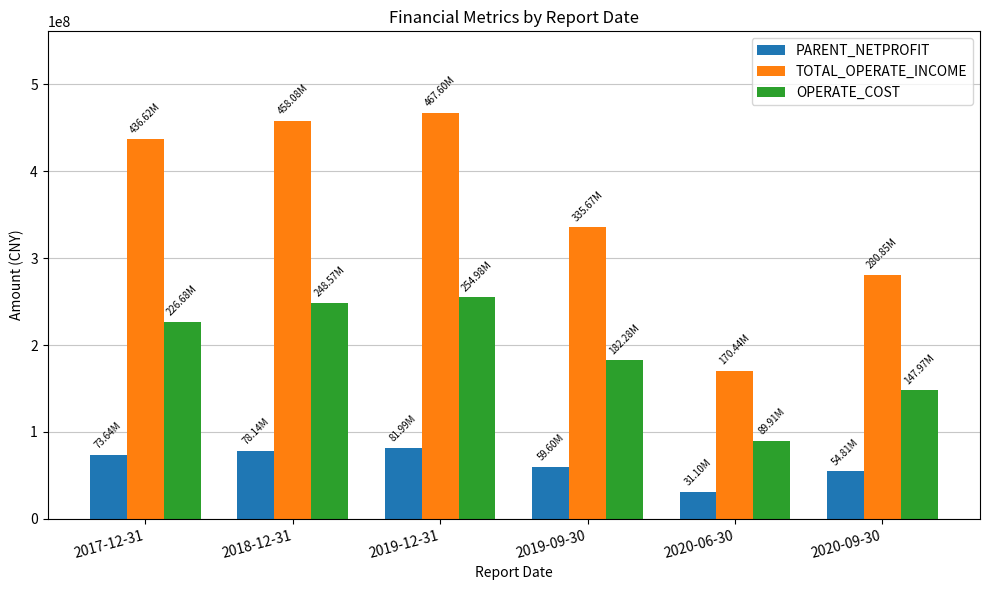

Reading left to right, extract all data points from this chart.

PARENT_NETPROFIT: 2017-12-31=73639348.1	2018-12-31=78136701.1	2019-12-31=81987208.2	2019-09-30=59602901.8	2020-06-30=31101215.3	2020-09-30=54809263.3
TOTAL_OPERATE_INCOME: 2017-12-31=436619664.9	2018-12-31=458079656.6	2019-12-31=467597639.4	2019-09-30=335668426.1	2020-06-30=170443622.5	2020-09-30=280852730.1
OPERATE_COST: 2017-12-31=226675949.3	2018-12-31=248566471.2	2019-12-31=254983186.1	2019-09-30=182275935.5	2020-06-30=89907059.9	2020-09-30=147969330.5